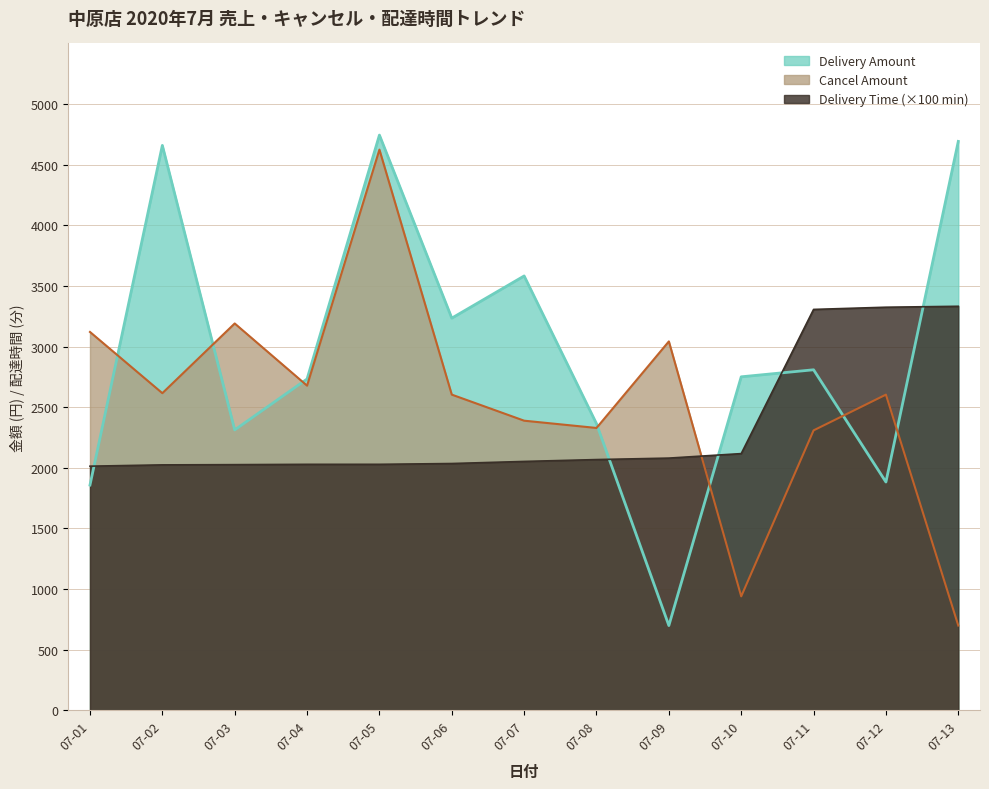

What is the greatest value displayed?

4744.0